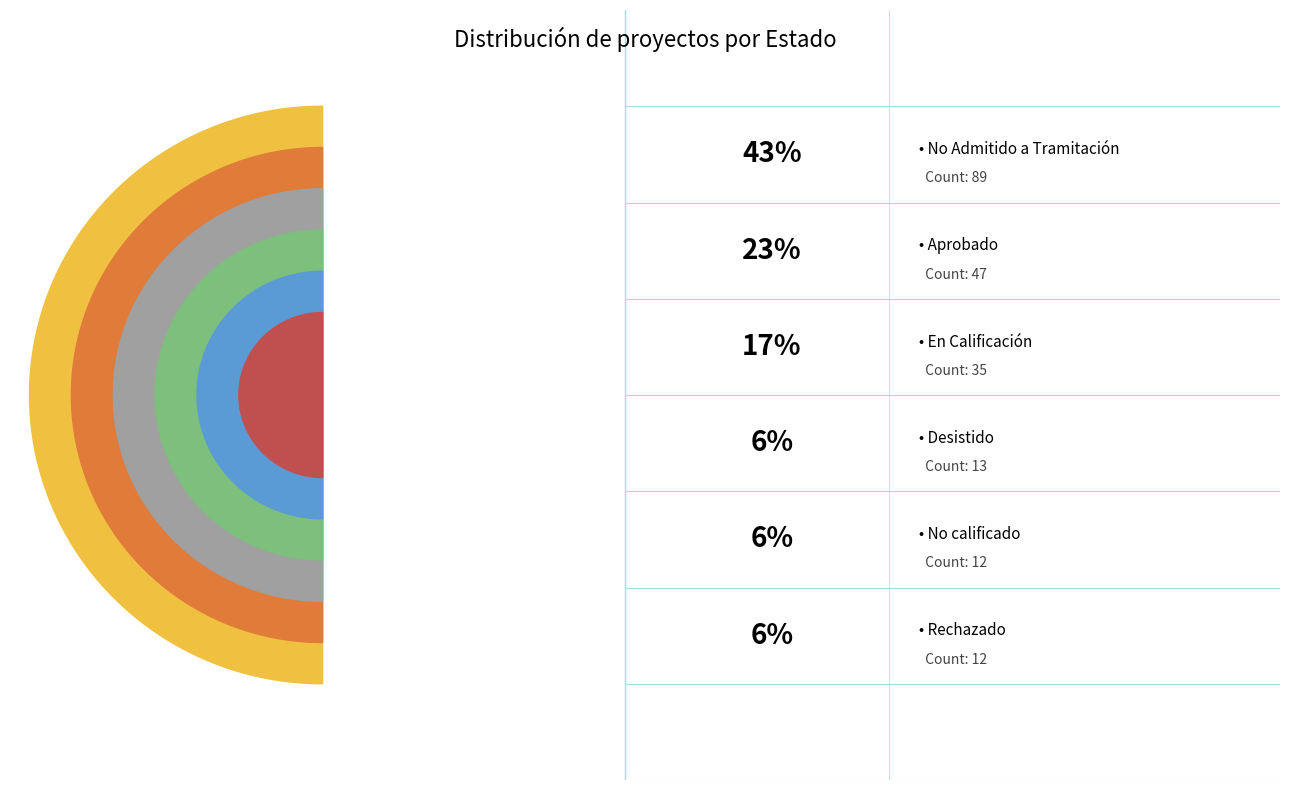

What percentage is the En Calificación slice, to the nearest percent?

17%